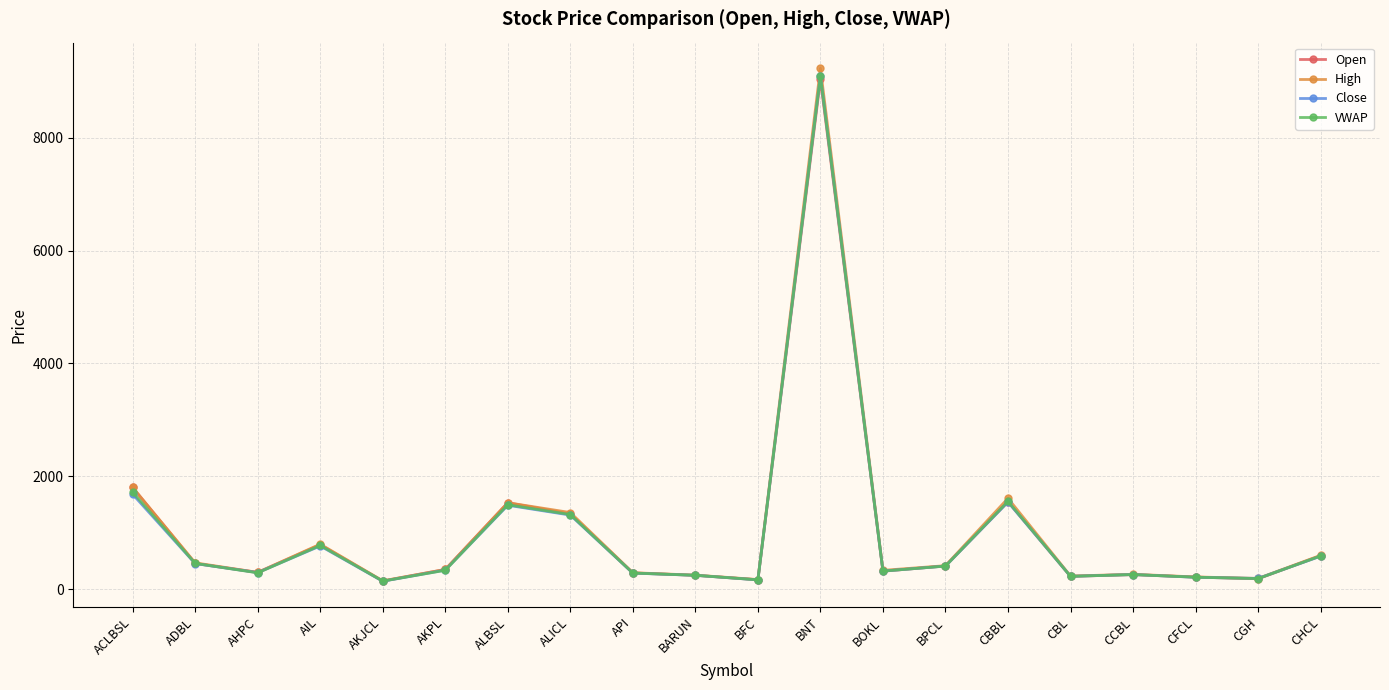

Where is the first local maximum for Close?

AIL